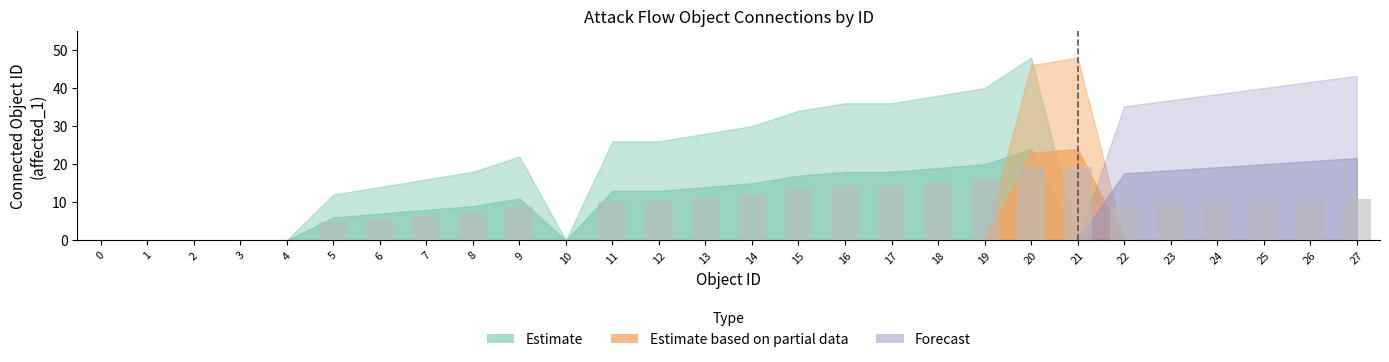

Approximately how many times larger is the value at 11 compared to 18?

0.7